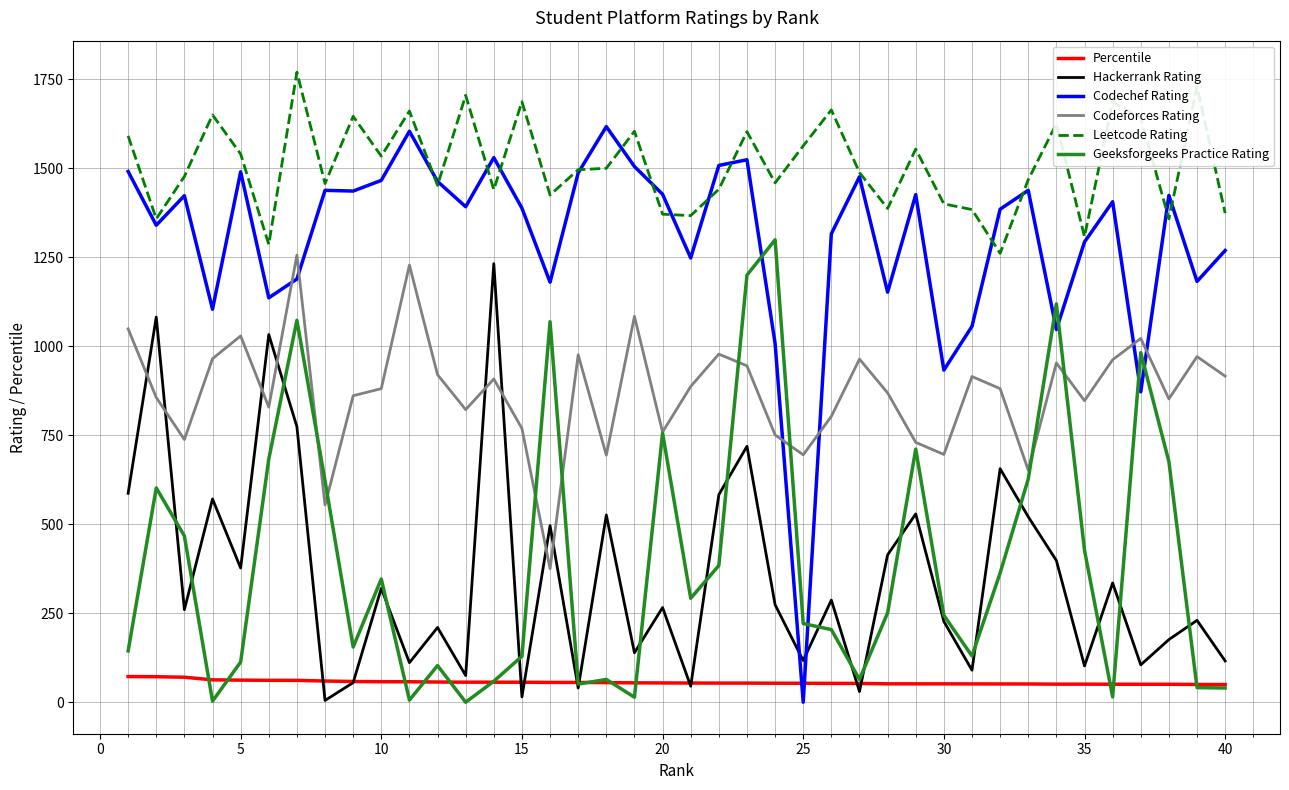

Which series has the largest range (max minus min)?

Codechef Rating